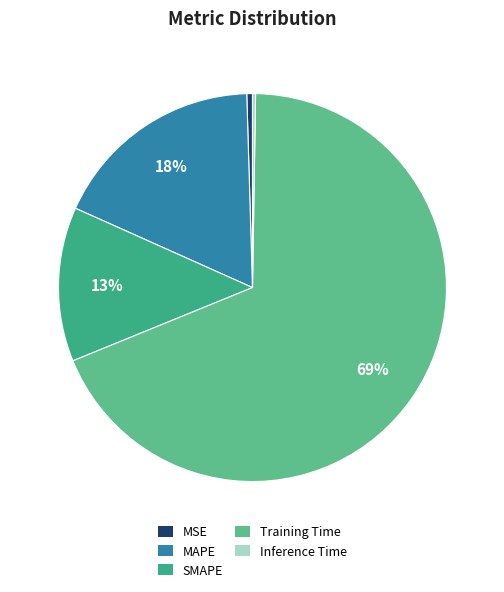

Is the sum of SMAPE and Training Time greater than half?

Yes